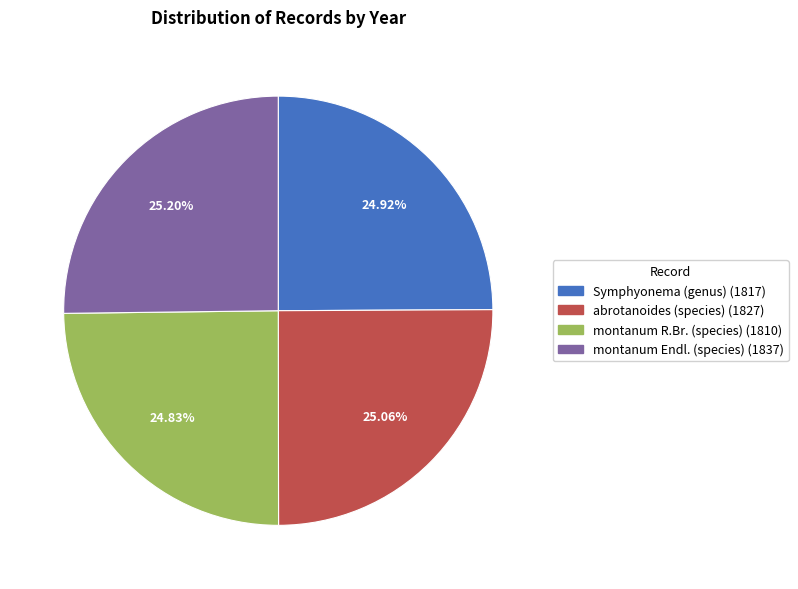

Is it true that Symphyonema (genus) is 33% of the pie?

False